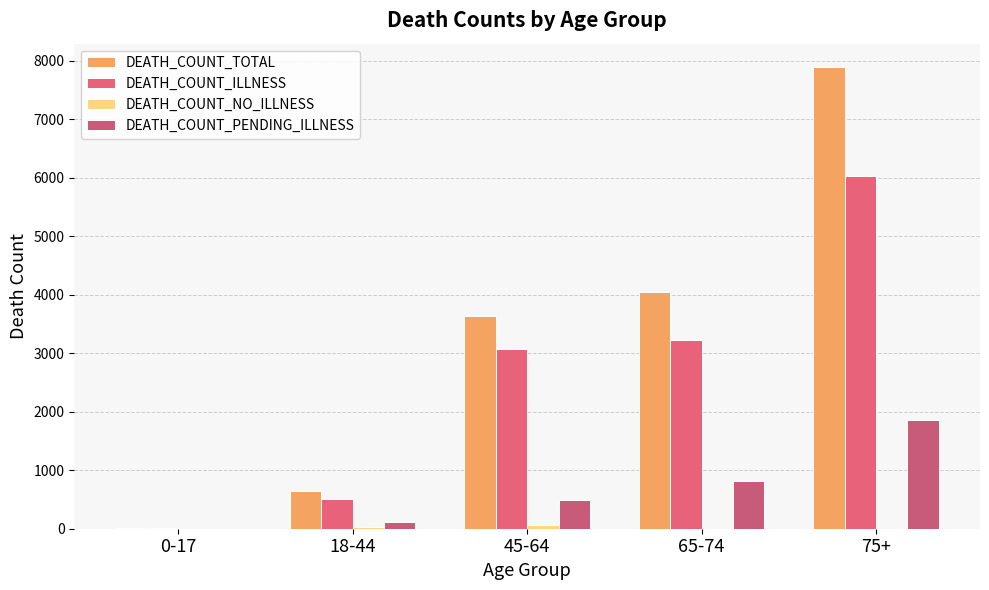

How many groups of bars are there?

5